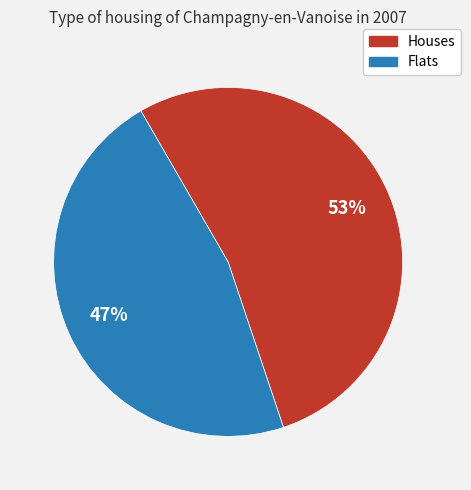

To the nearest percent, what is the difference between the largest and smallest slice percentages?

6%